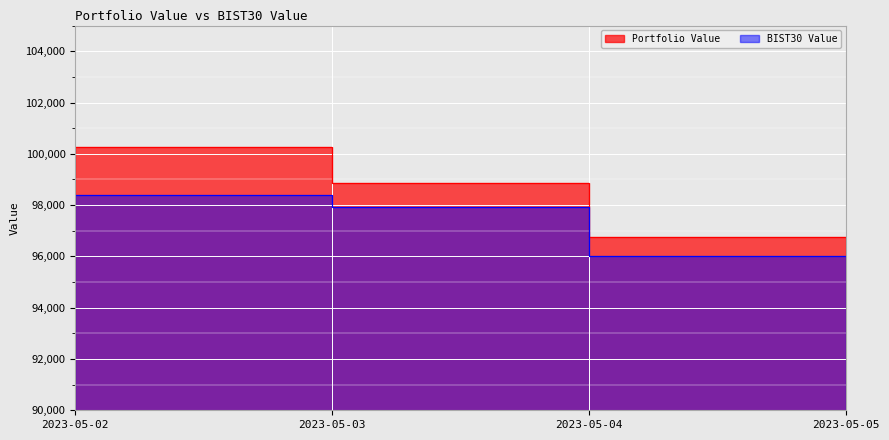

Reading right to left, list all the values displayed in this chart.

Portfolio Value: 2023-05-05=96742.7	2023-05-04=98879.2	2023-05-03=100277.3	2023-05-02=98970.6
BIST30 Value: 2023-05-05=96006.3	2023-05-04=97918.2	2023-05-03=98404.5	2023-05-02=98204.8